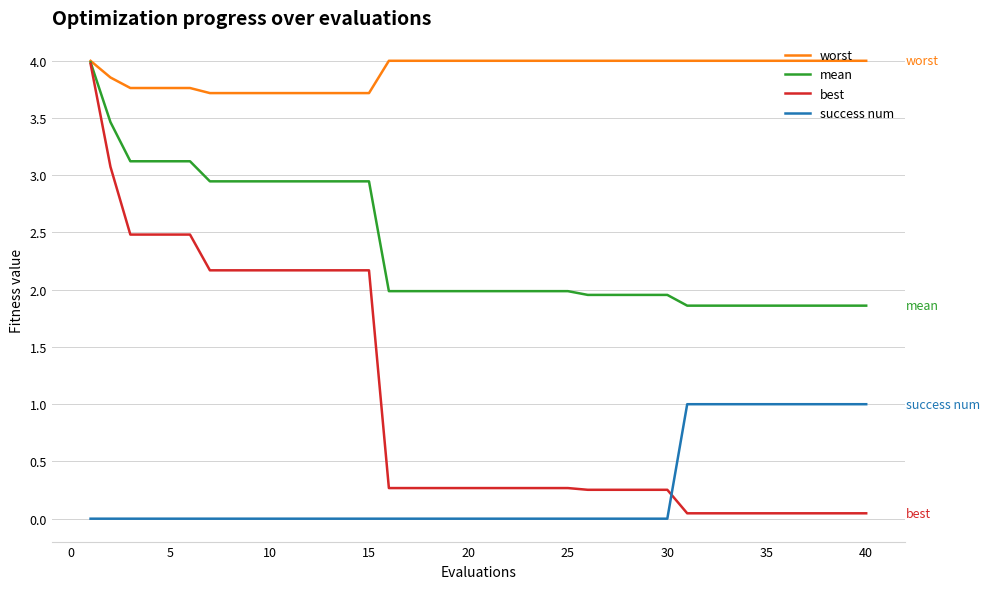

Rank the series by their average value, from highest to lowest.

worst, mean, best, success num